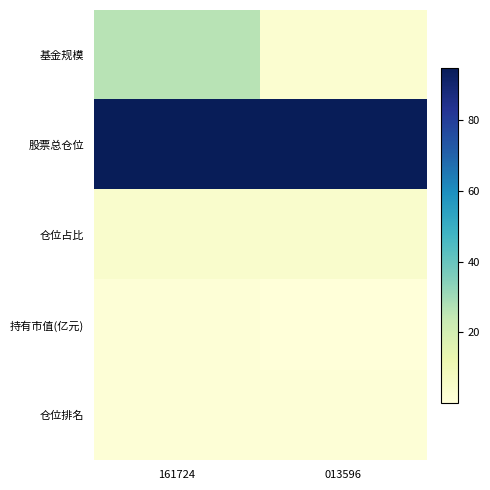

Count the number of categories in the chart.

2